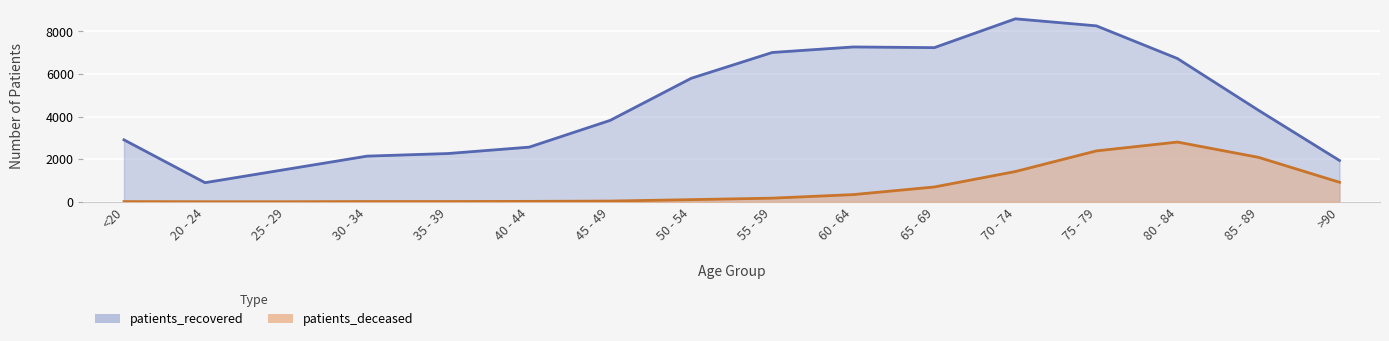

What is the difference between the maximum and minimum values in the patients_recovered series?

7684